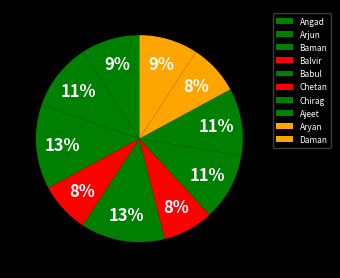

Rank the categories by value from lowest to highest.

Balvir, Chetan, Aryan, Angad, Daman, Arjun, Chirag, Ajeet, Baman, Babul